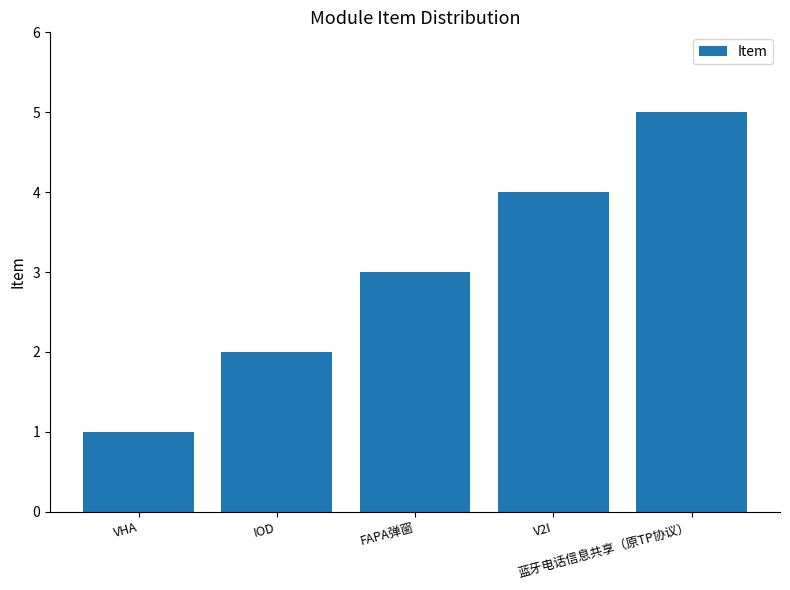

Rank the categories by value from highest to lowest.

蓝牙电话信息共享（原TP协议）, V2I, FAPA弹窗, IOD, VHA